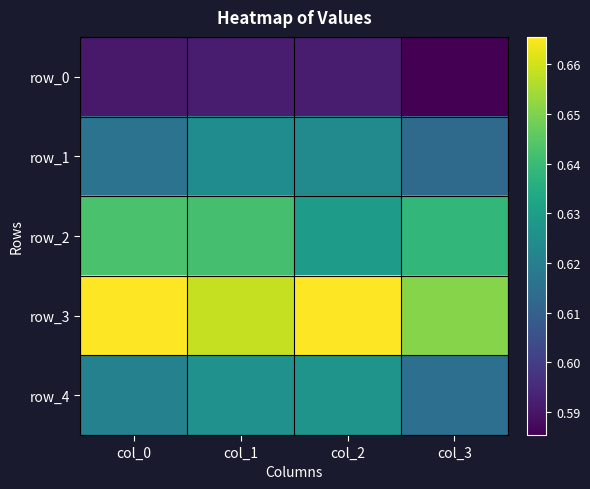

Reading left to right, transcribe all the data shown in this chart.

row_0: 0.6	0.6	0.6	0.6
row_1: 0.6	0.6	0.6	0.6
row_2: 0.6	0.6	0.6	0.6
row_3: 0.7	0.7	0.7	0.7
row_4: 0.6	0.6	0.6	0.6